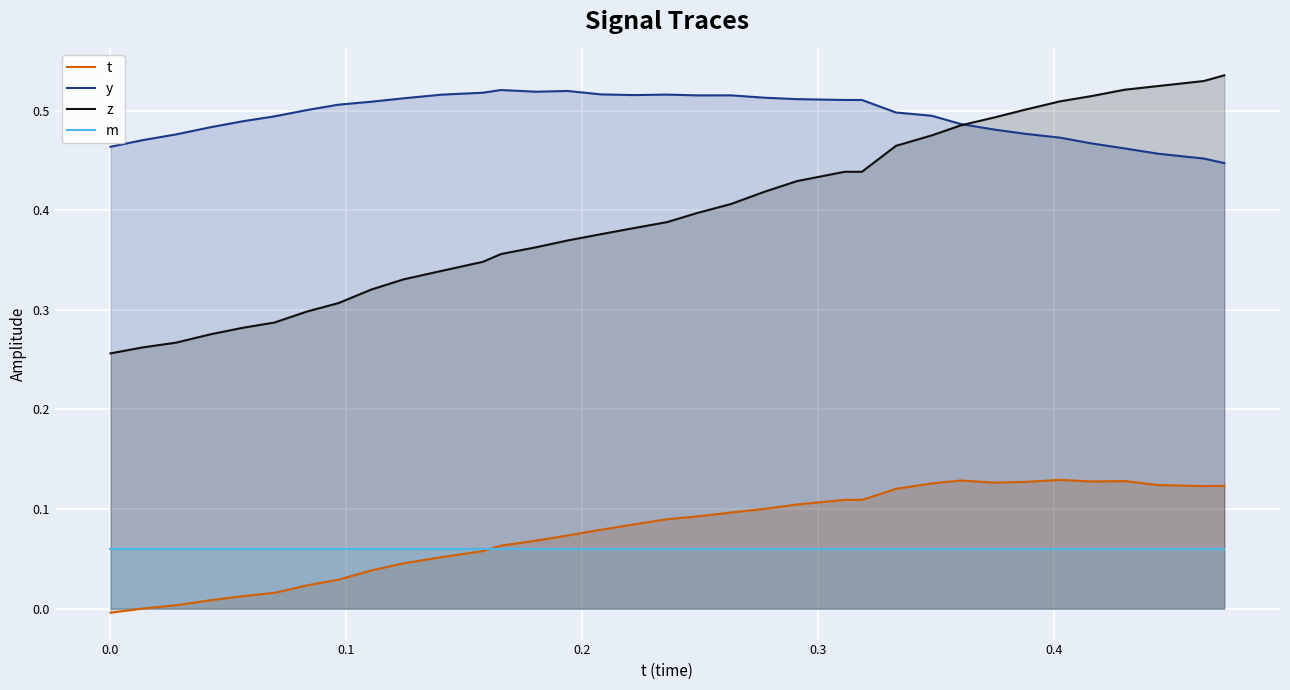

Which series has the widest spread of values?

z